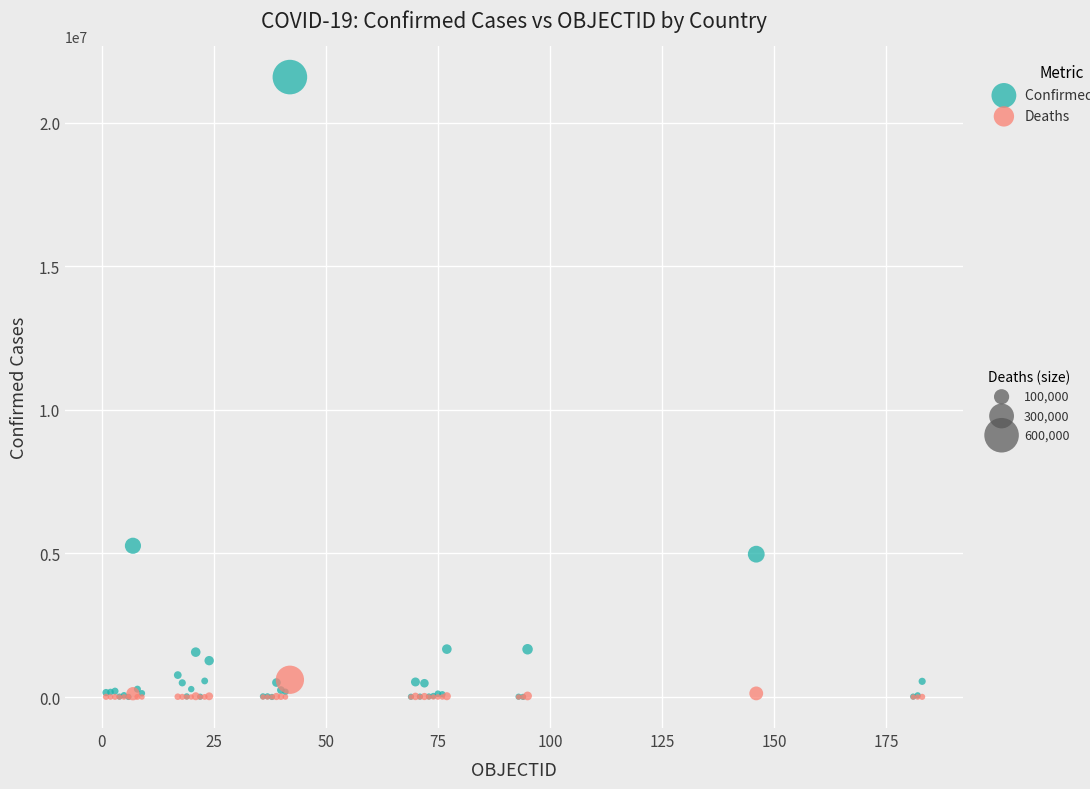

Across all series, what Y value is closest to 10791370?

5266275